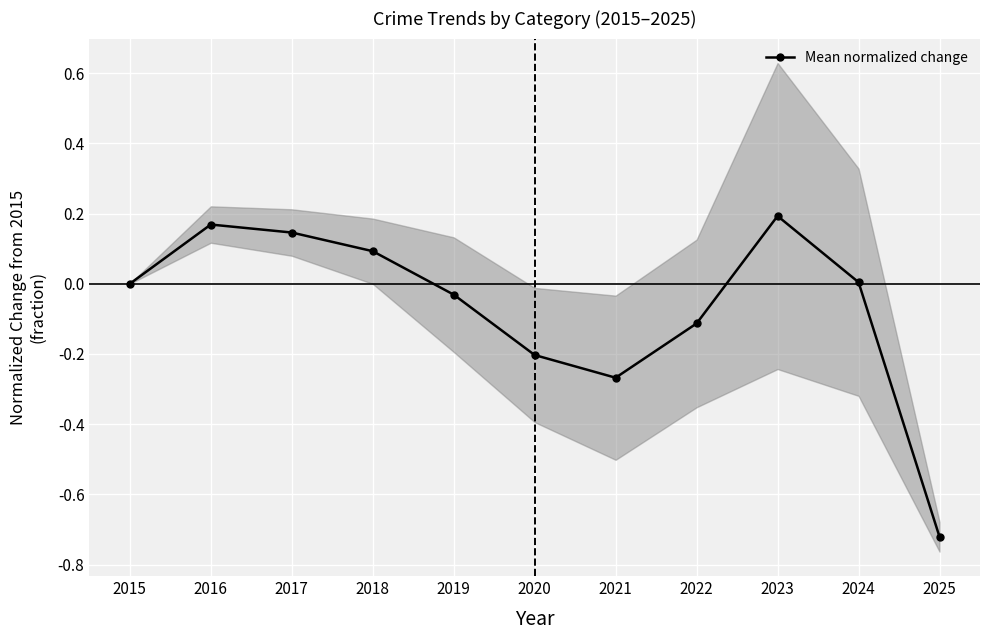

List the labels in order of value, largest first.

2023, 2016, 2017, 2018, 2024, 2015, 2019, 2022, 2020, 2021, 2025